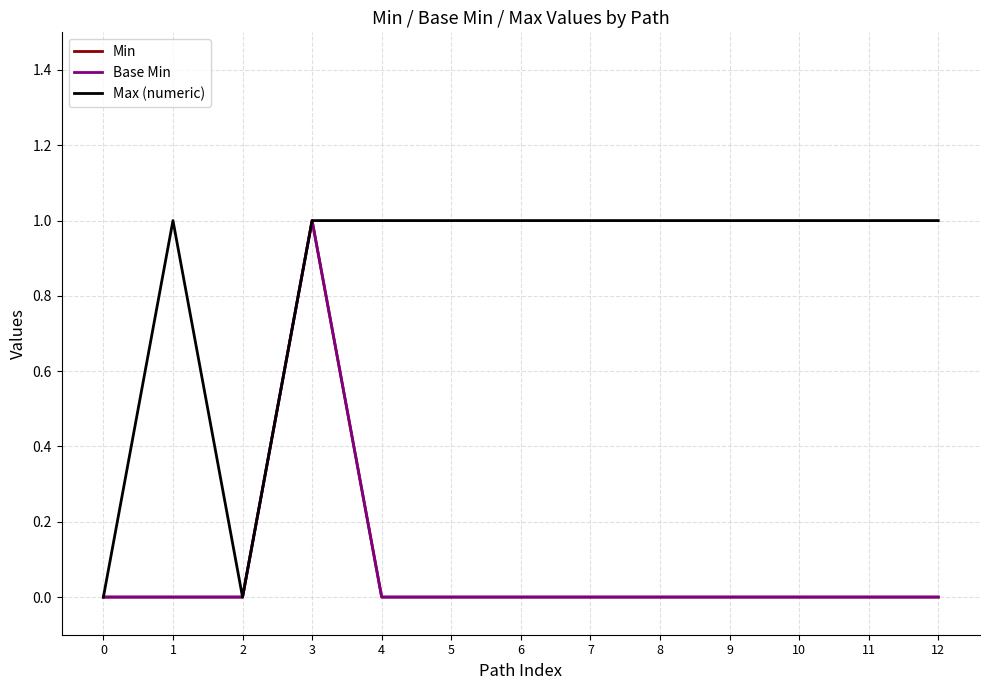

True or false: Min has more than 1 points higher than both neighbors.

False